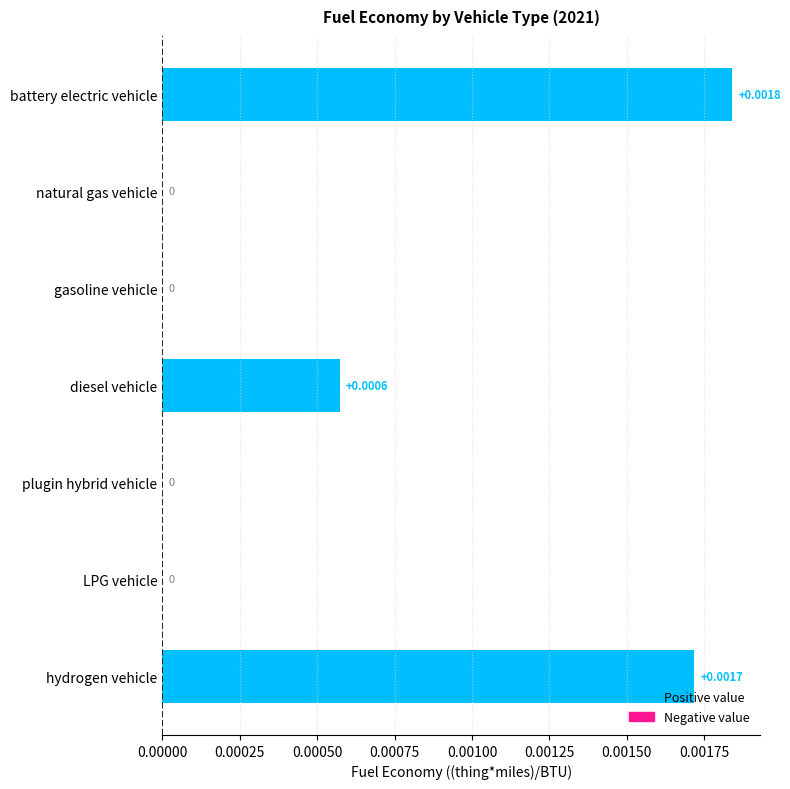

Which label corresponds to the largest value in the chart?

battery electric vehicle